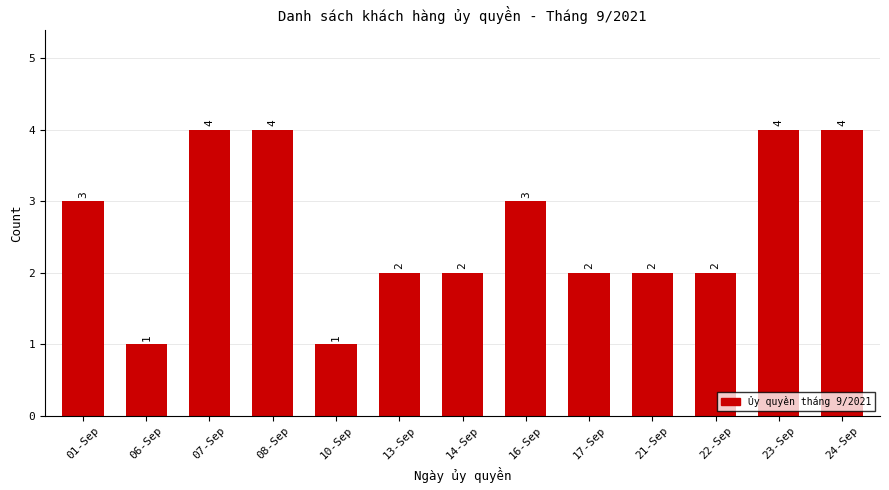

What is the label of the 7th bar from the right?

14-Sep